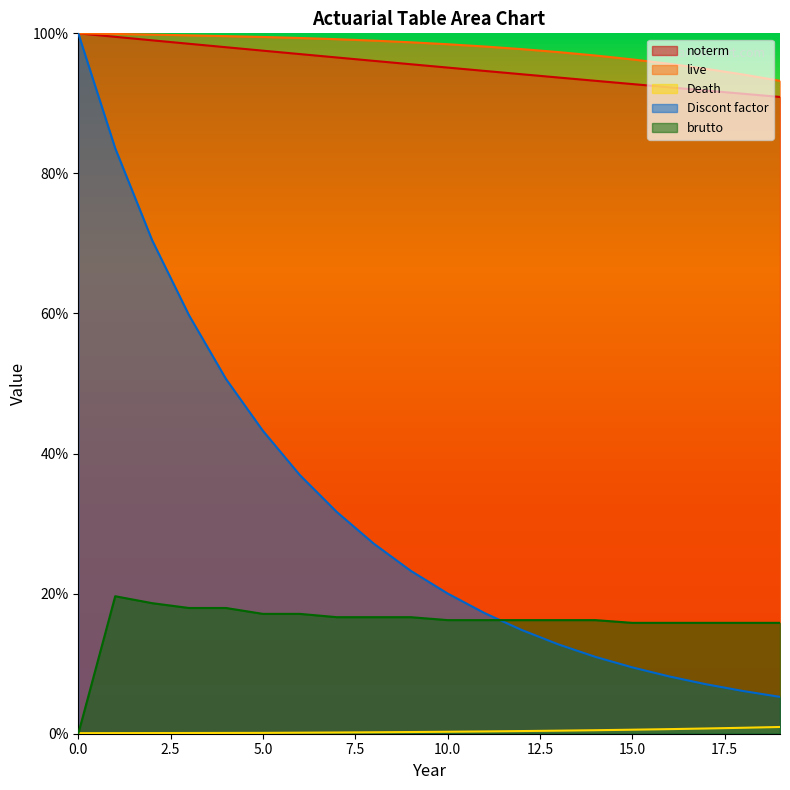

What is the sum of all live values?

19.6